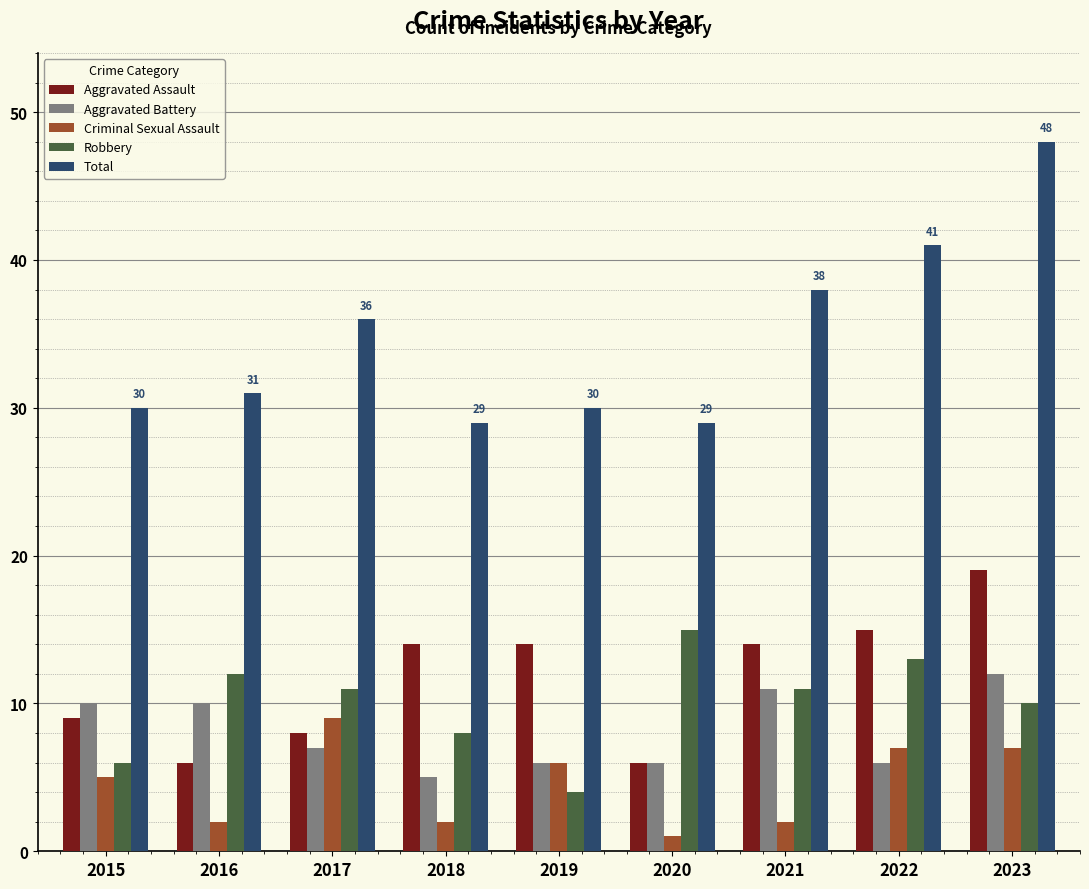

Are the bars grouped side by side (vs. stacked)?

Yes